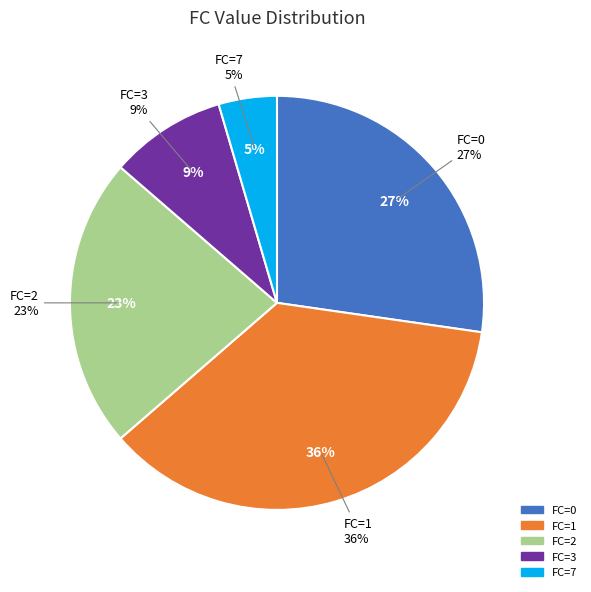

Does any single category account for the majority?

No